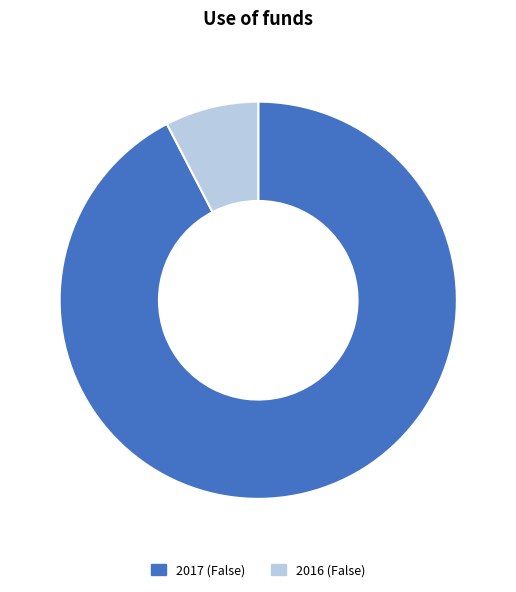

Rank the categories by value from lowest to highest.

2016 (False), 2017 (False)